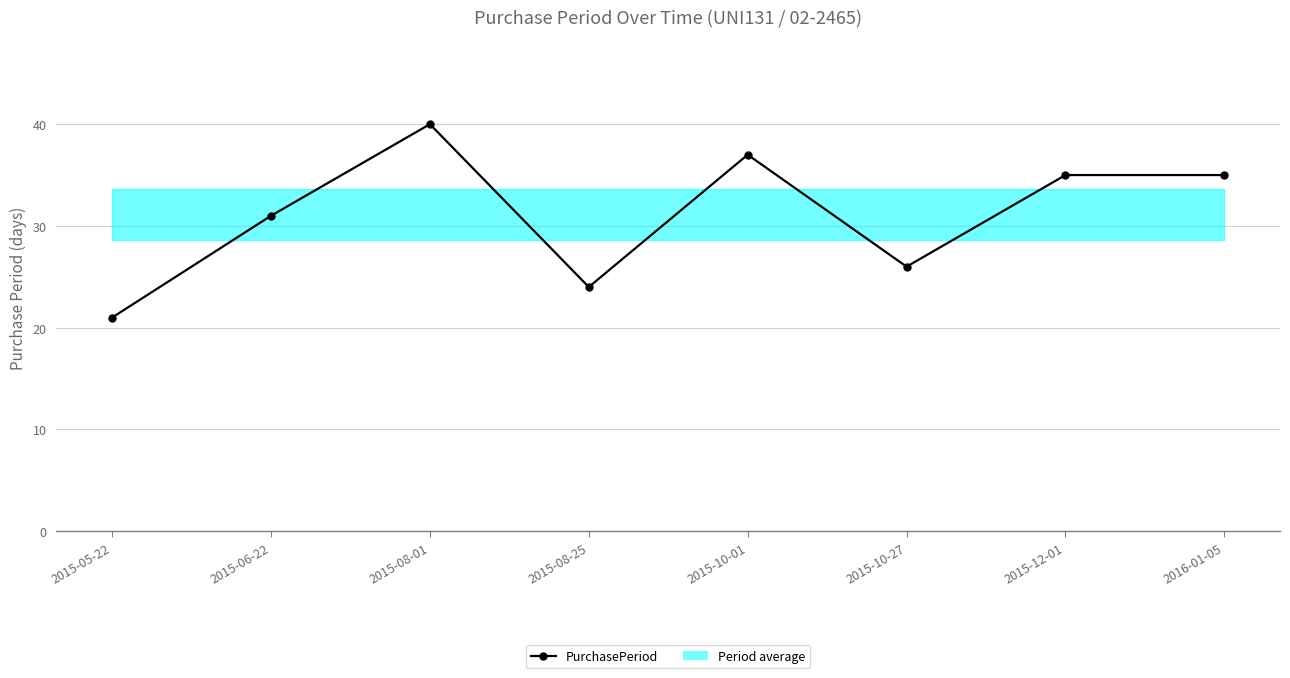

How many interior local peaks (higher than both neighbors) does the data have?

2